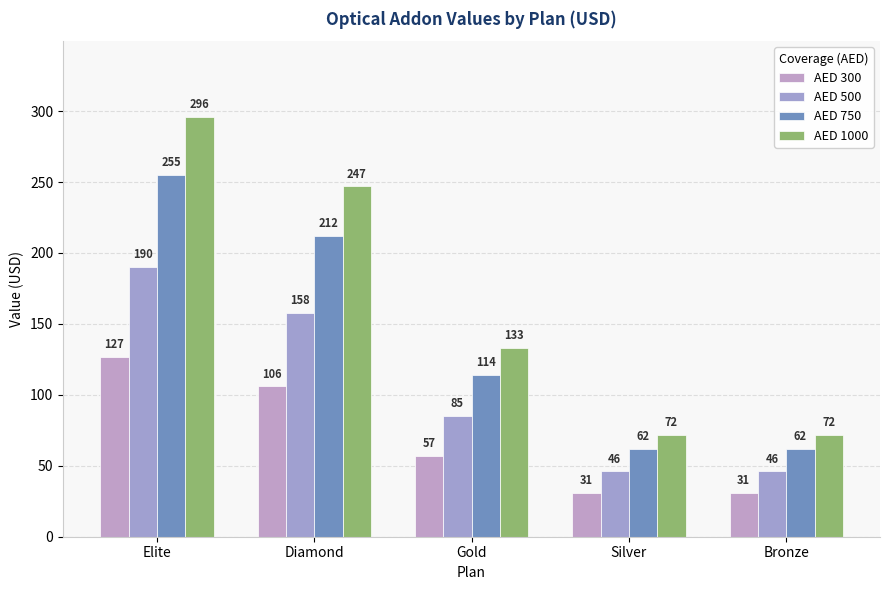

Which series has the largest range (max minus min)?

AED 1000